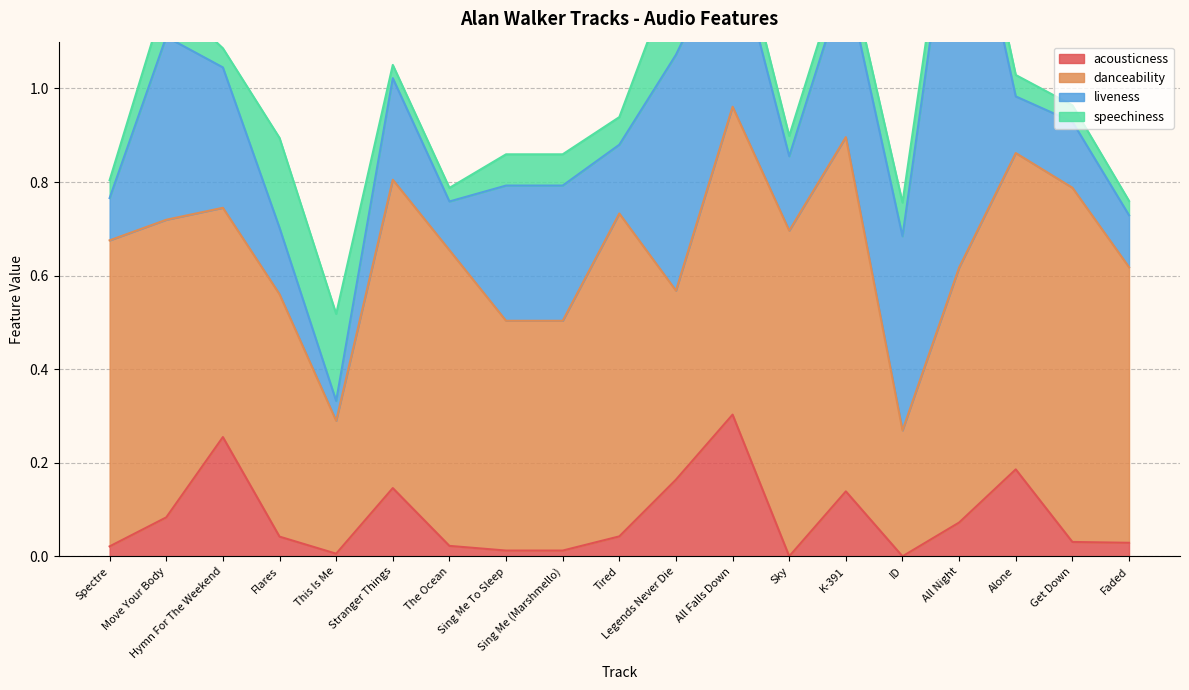

How many series are shown in this chart?

4